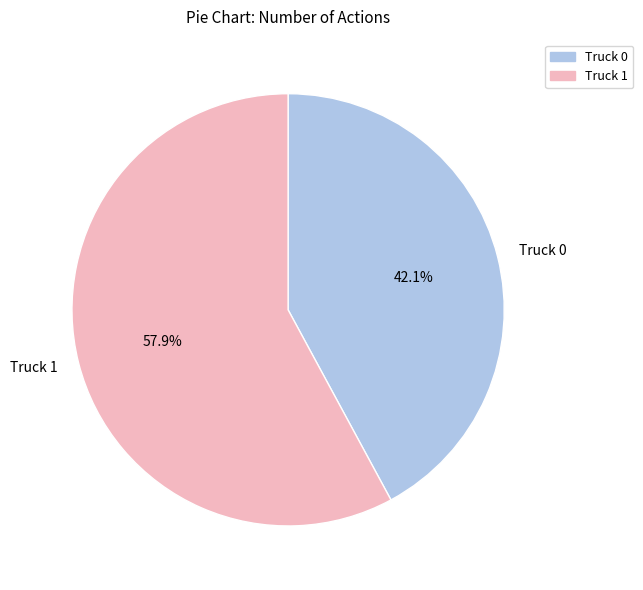

To the nearest percent, what is the combined percentage of Truck 0 and Truck 1?

100%